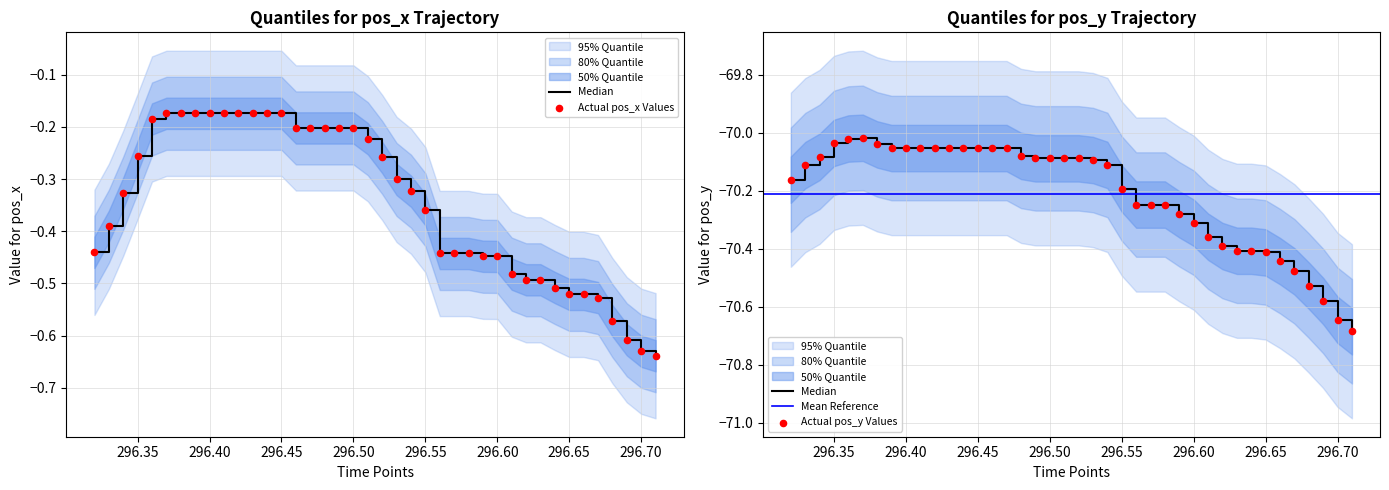

Which series contains the lowest Y value?

pos_y